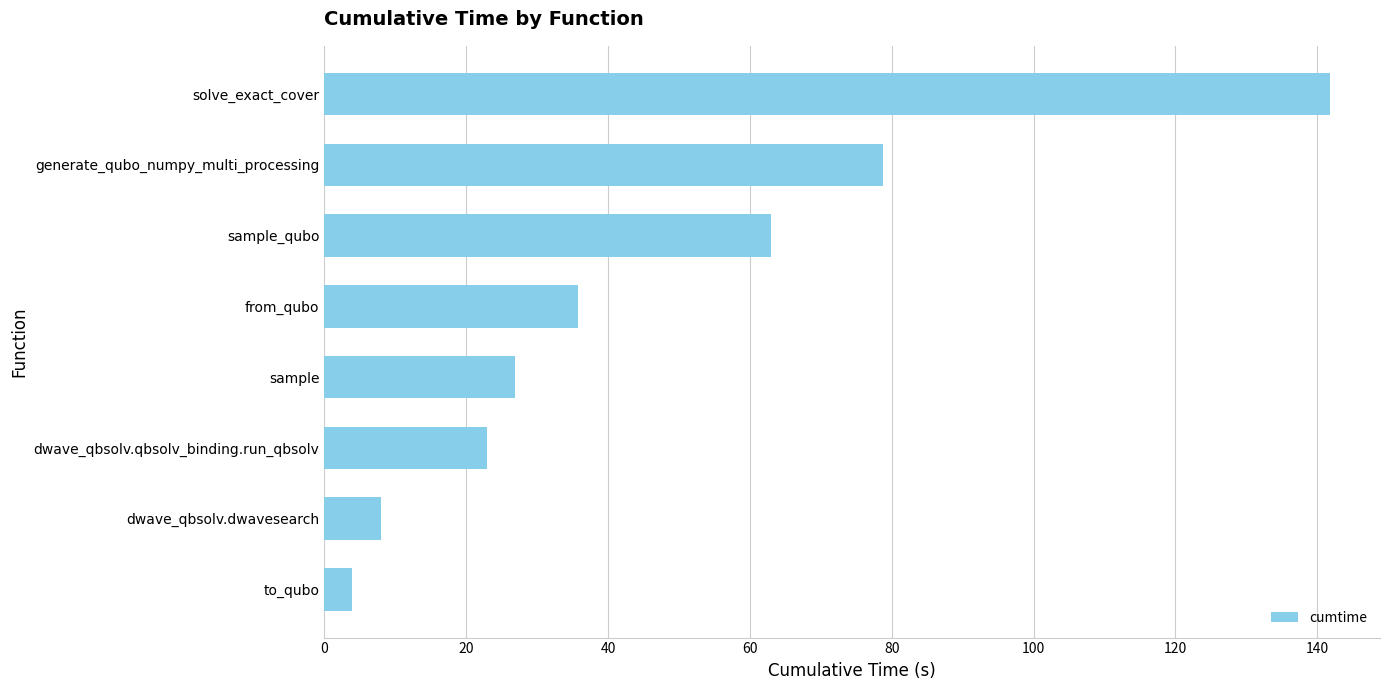

Between sample_qubo and dwave_qbsolv.qbsolv_binding.run_qbsolv, which is larger?

sample_qubo